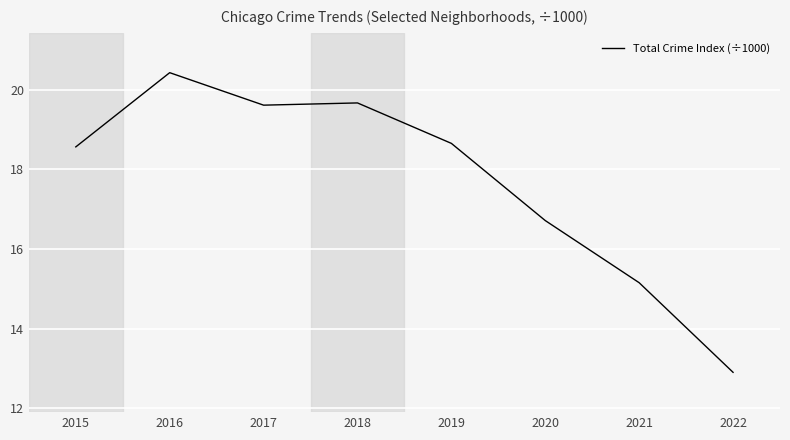

What is the minimum value shown in the chart?

12.9